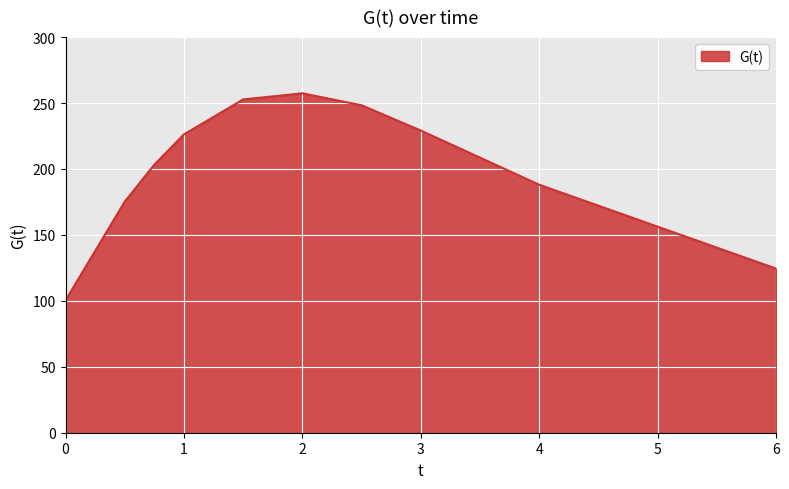

What is the smallest value displayed?

100.4